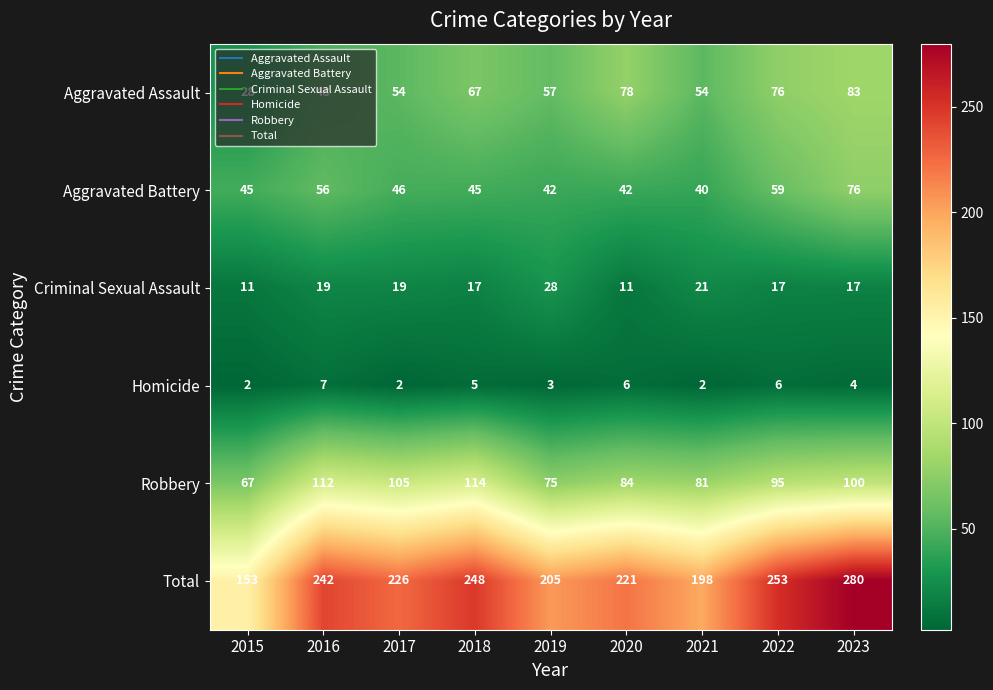

What is the difference between the second highest and second lowest values in the Aggravated Assault series?

30